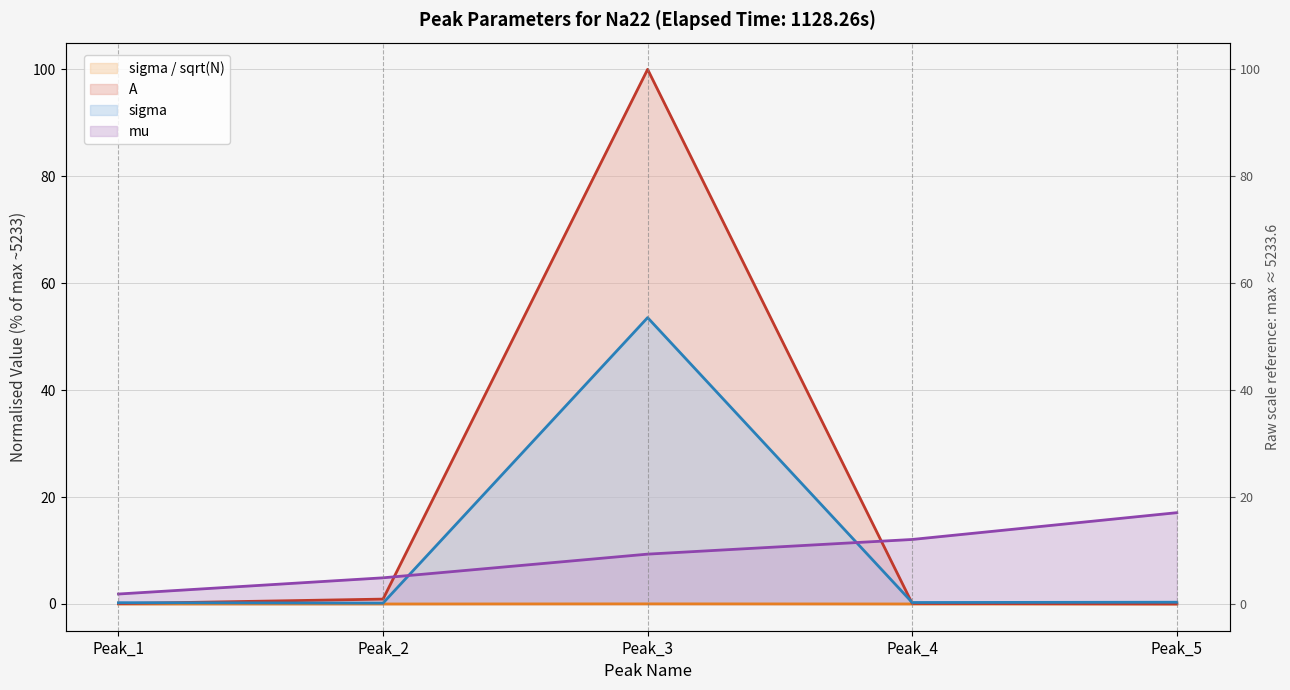

Which series has the largest total across all categories?

A